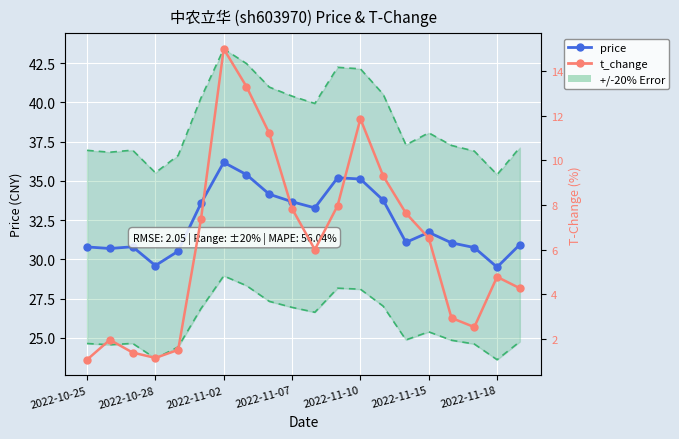

How many categories are shown in the chart?

20